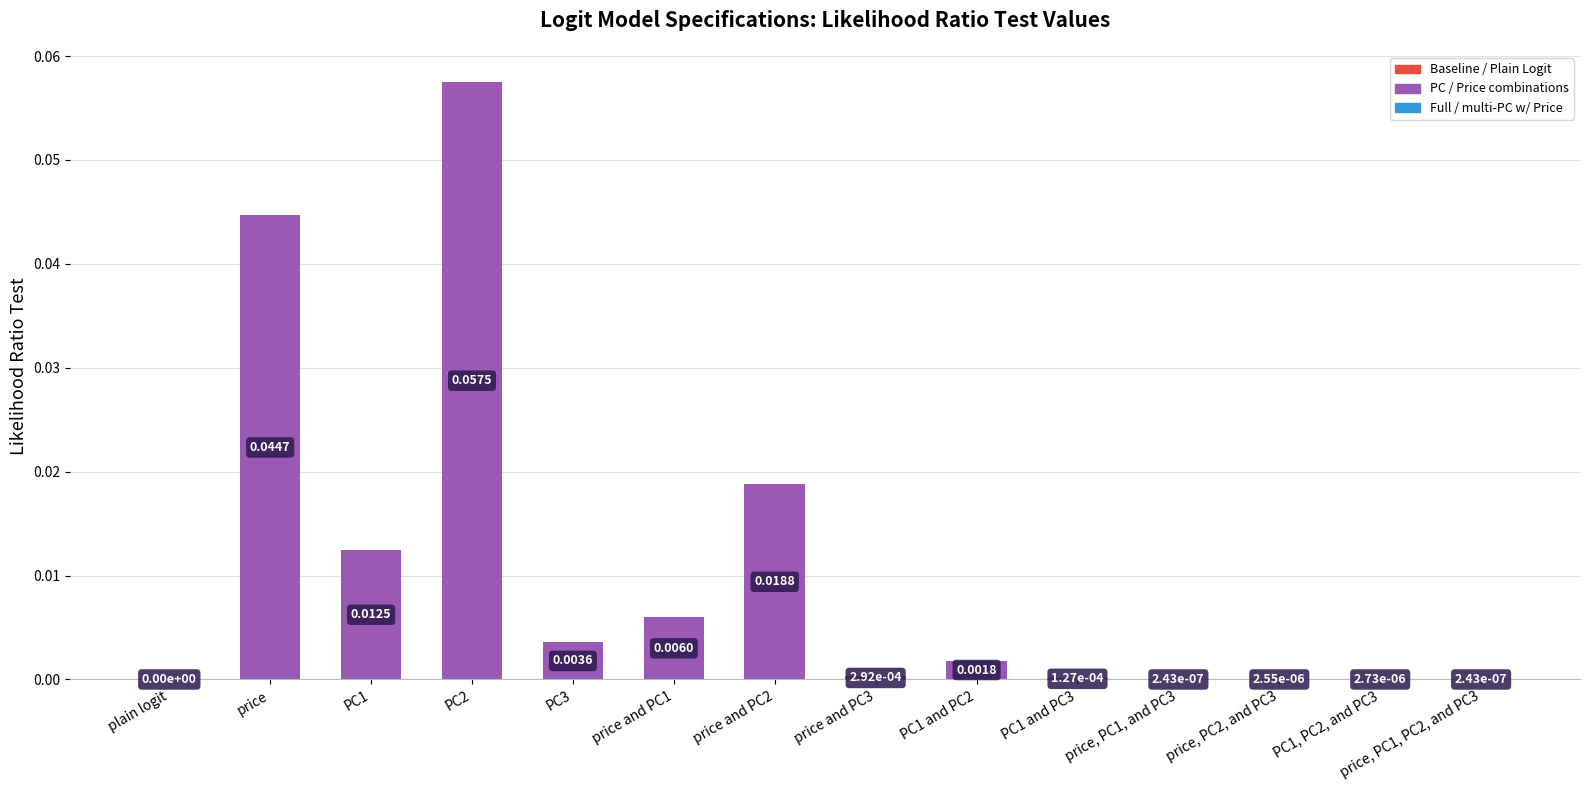

Which has a higher value, PC1 or PC3?

PC1